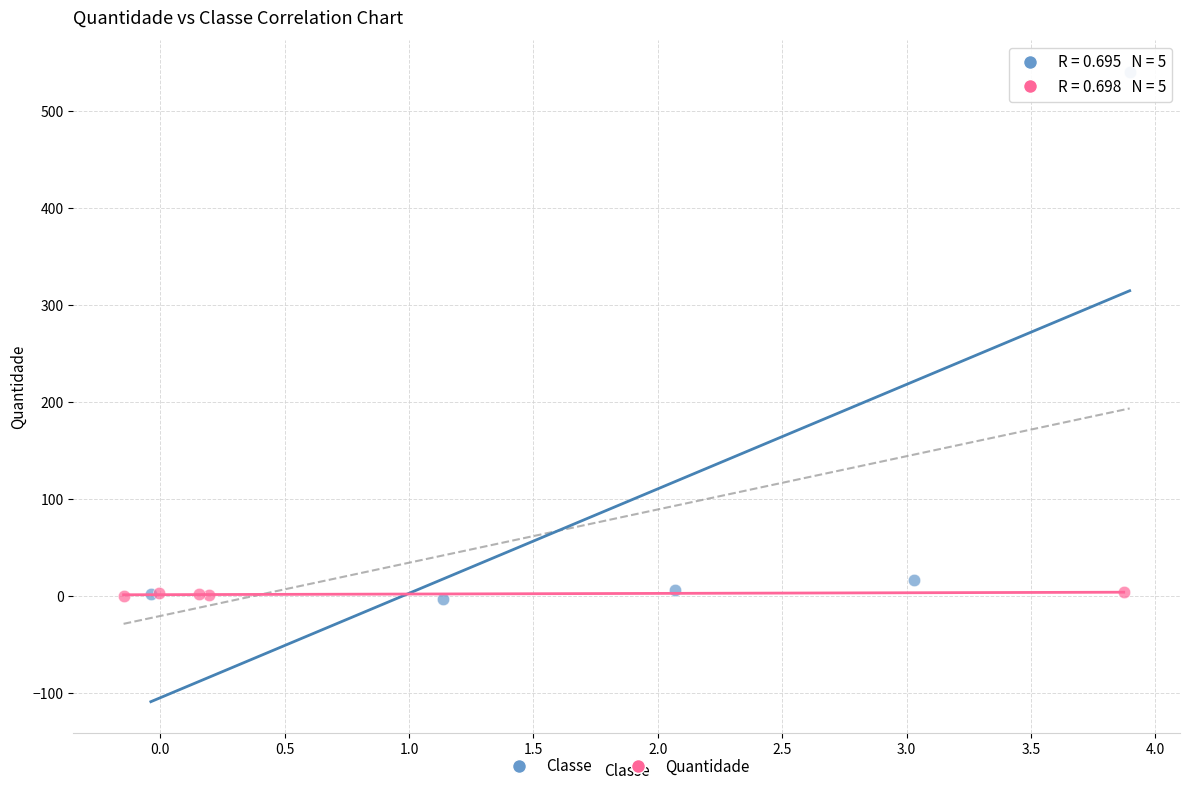

Which series contains the highest Y value?

Classe